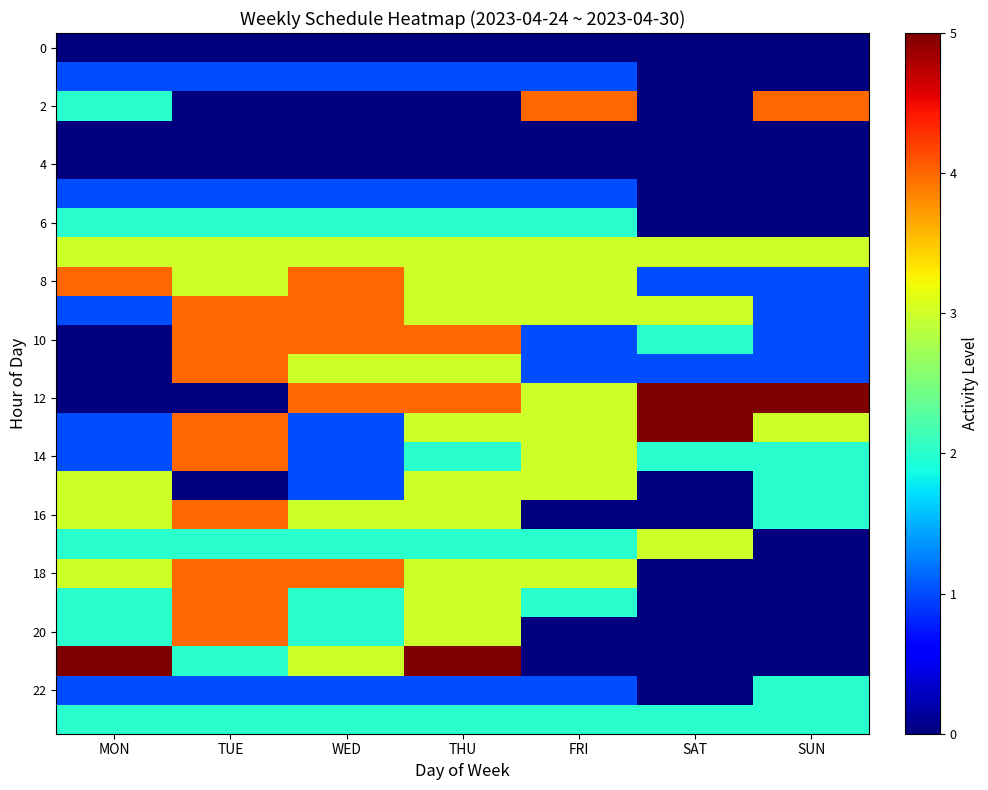

Which category has the lowest value across all series?

MON